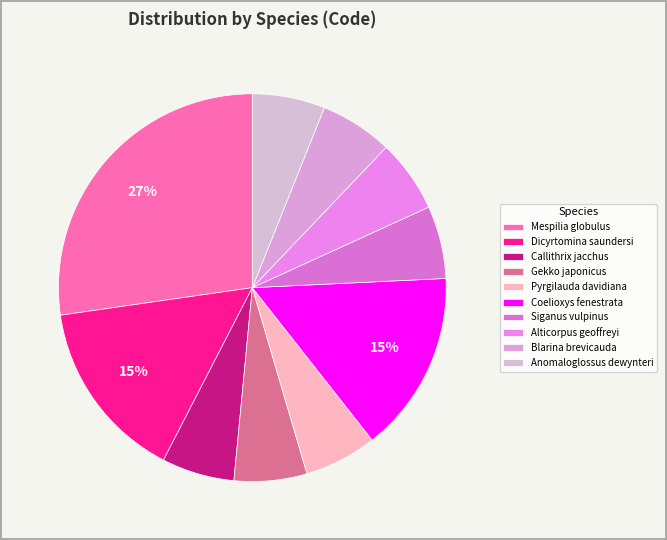

Does Coelioxys fenestrata represent more than half of the total?

No